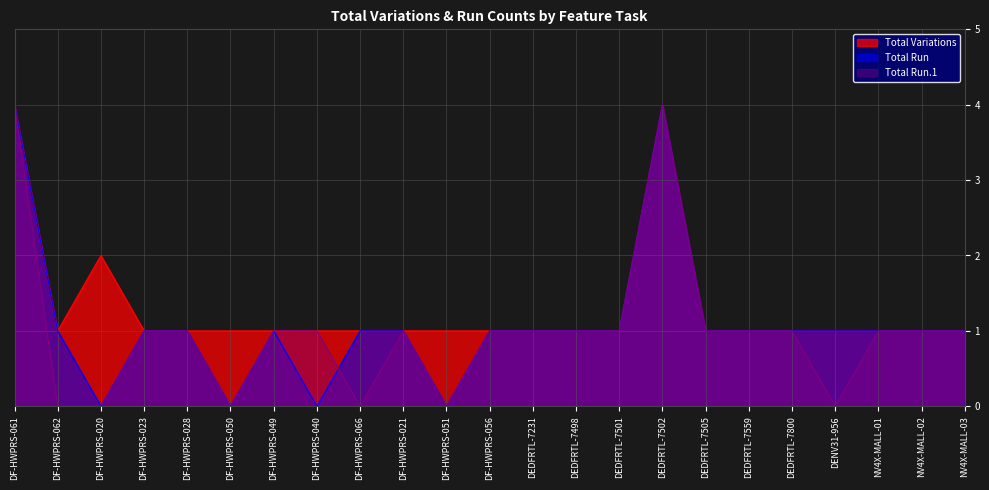

Reading left to right, extract all data points from this chart.

Total Variations: 4	1	2	1	1	1	1	1	1	1	1	1	1	1	1	4	1	1	1	1	1	1	1
Total Run: 4	1	0	1	1	0	1	0	1	1	0	1	1	1	1	4	1	1	1	1	1	1	1
Total Run.1: 4	0	0	1	1	0	1	1	0	1	0	1	1	1	1	4	1	1	1	0	1	1	1